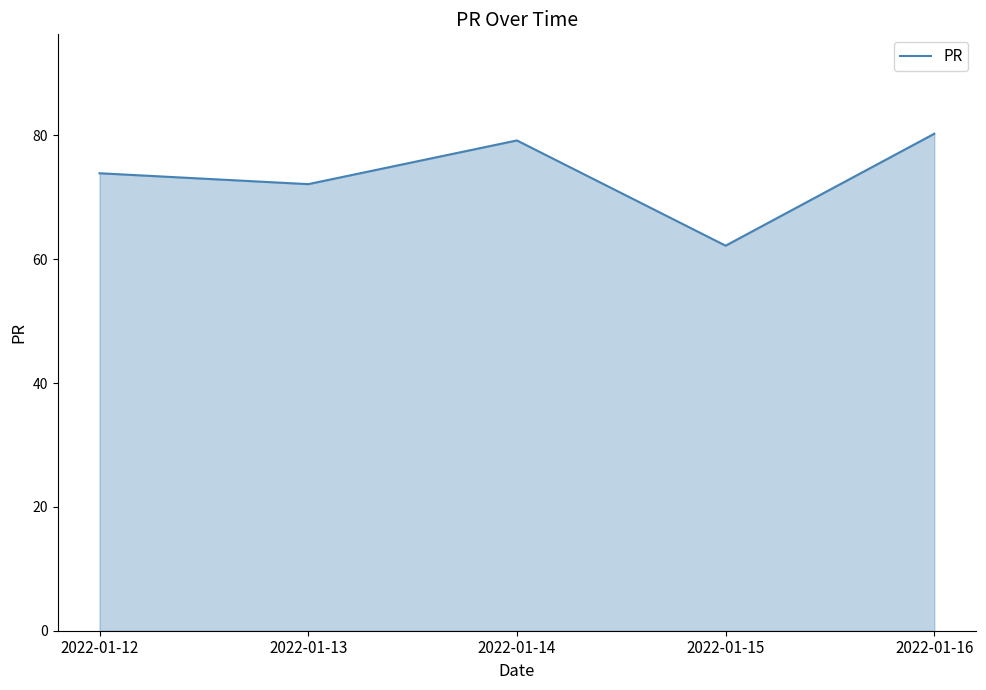

What is the difference between the second highest and minimum values?

17.0